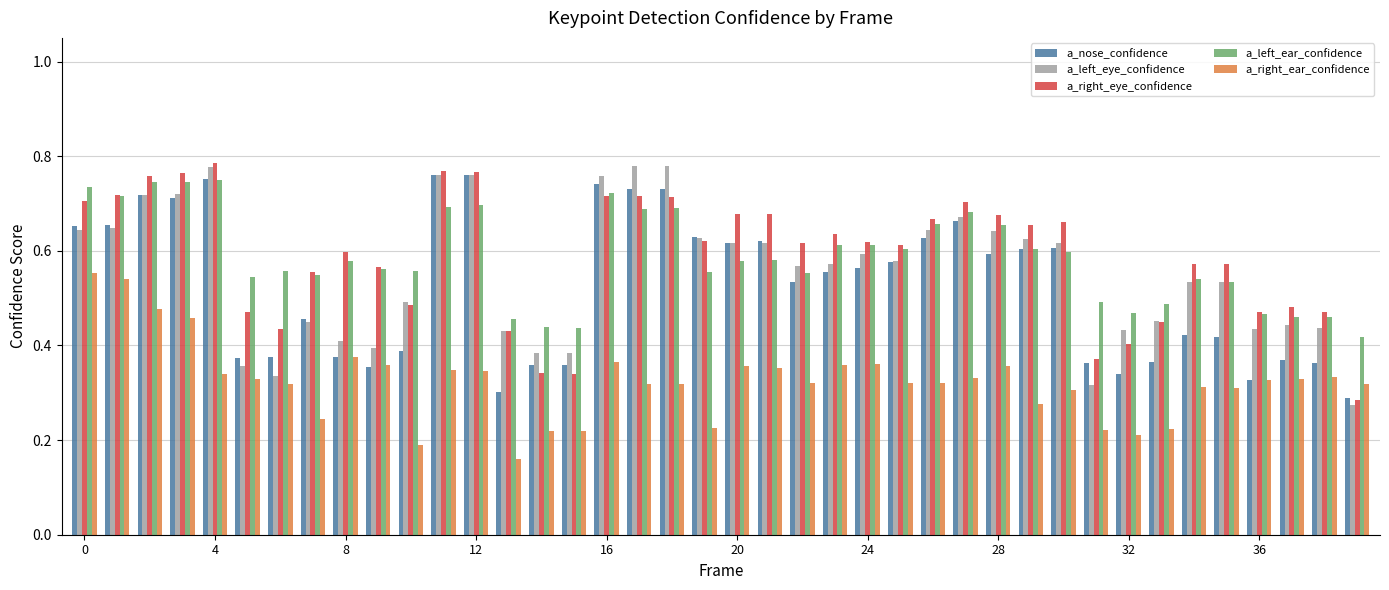

What is the sum of all a_left_eye_confidence values?

22.2